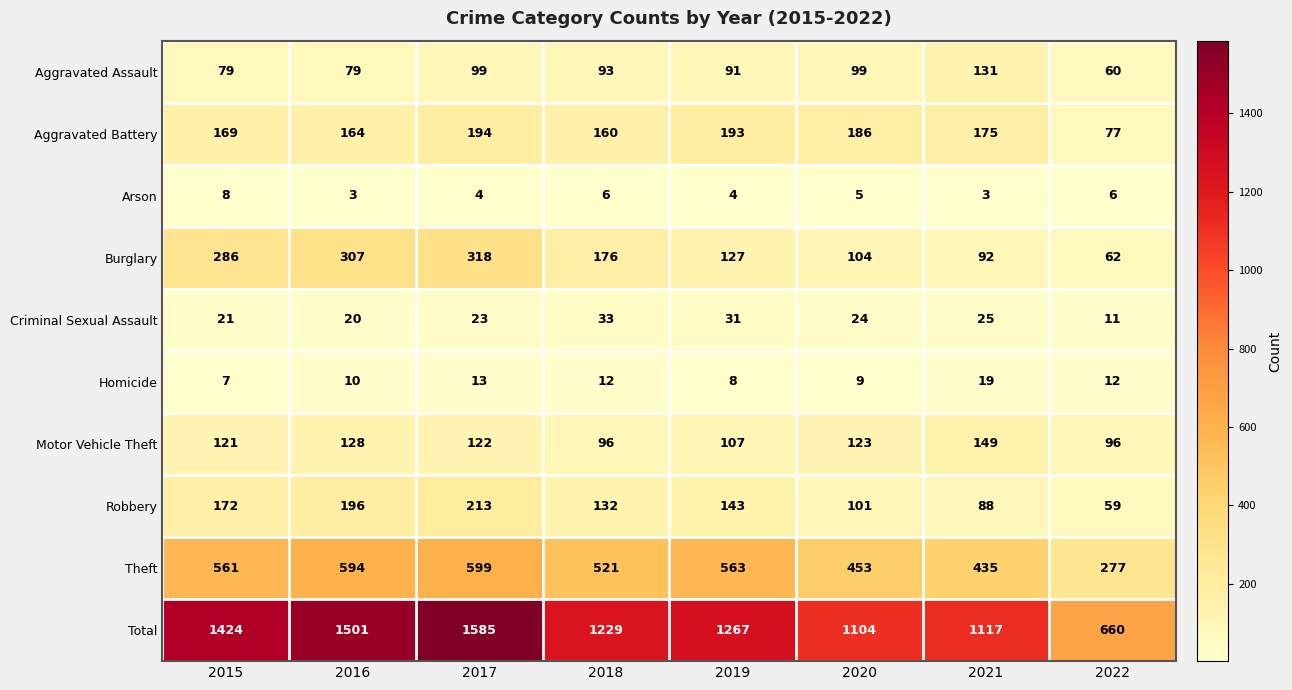

The Homicide series shows 4 at 2020. True or false?

False